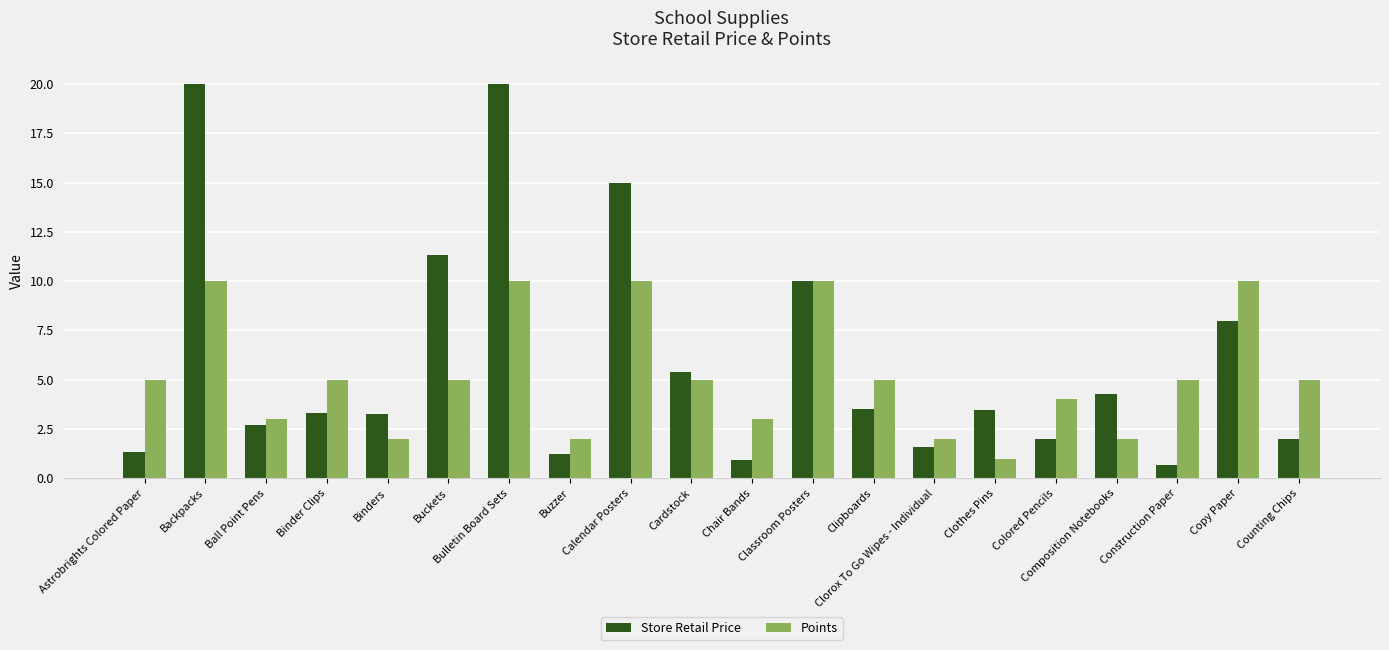

What value does the Points series have at Calendar Posters?

10.0